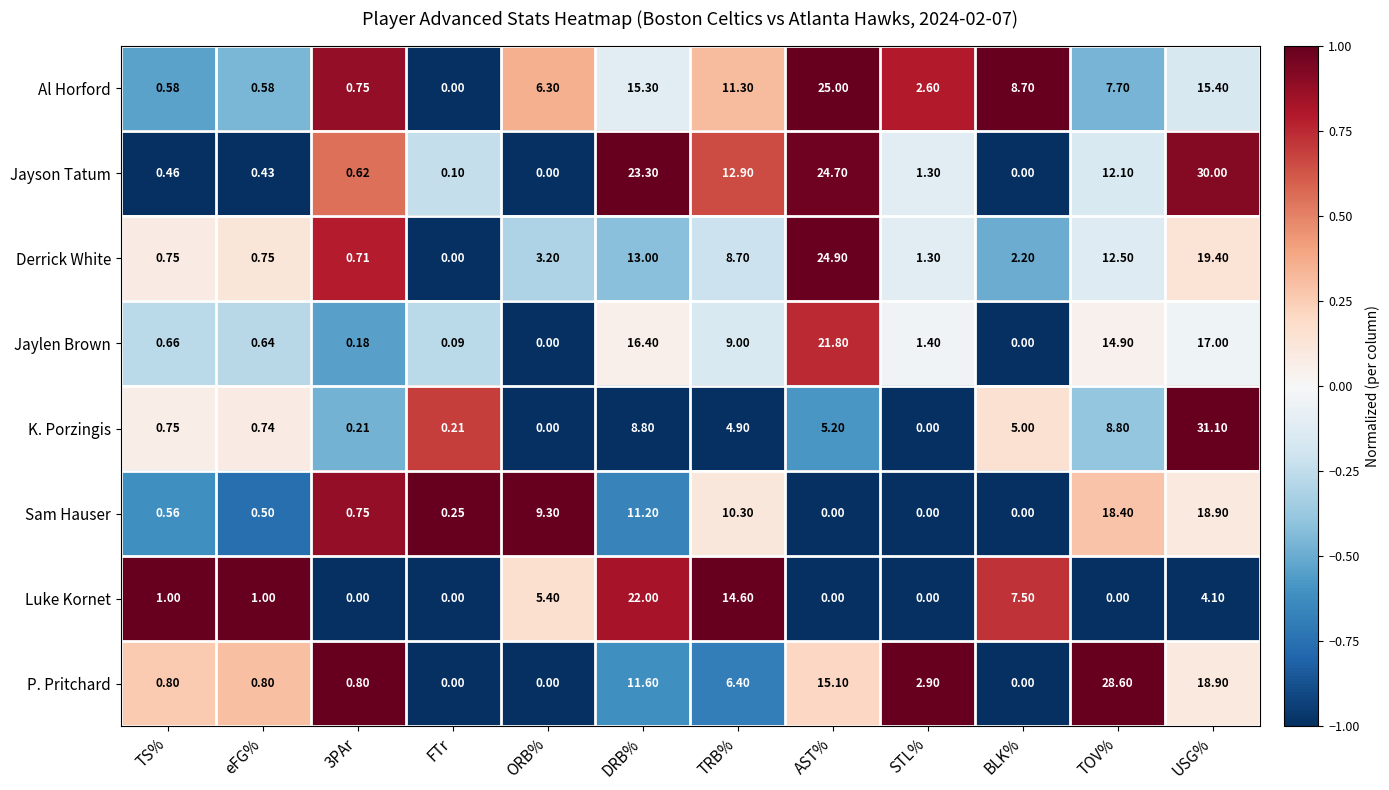

Rank the series by their maximum value, from highest to lowest.

K. Porzingis, Jayson Tatum, P. Pritchard, Al Horford, Derrick White, Luke Kornet, Jaylen Brown, Sam Hauser